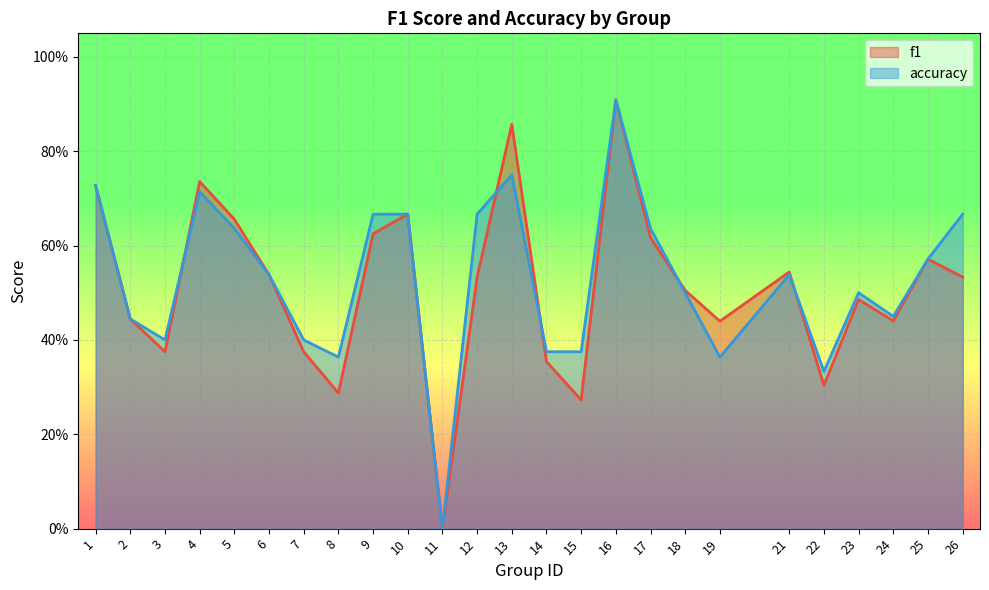

True or false: f1 and accuracy intersect in this chart.

True